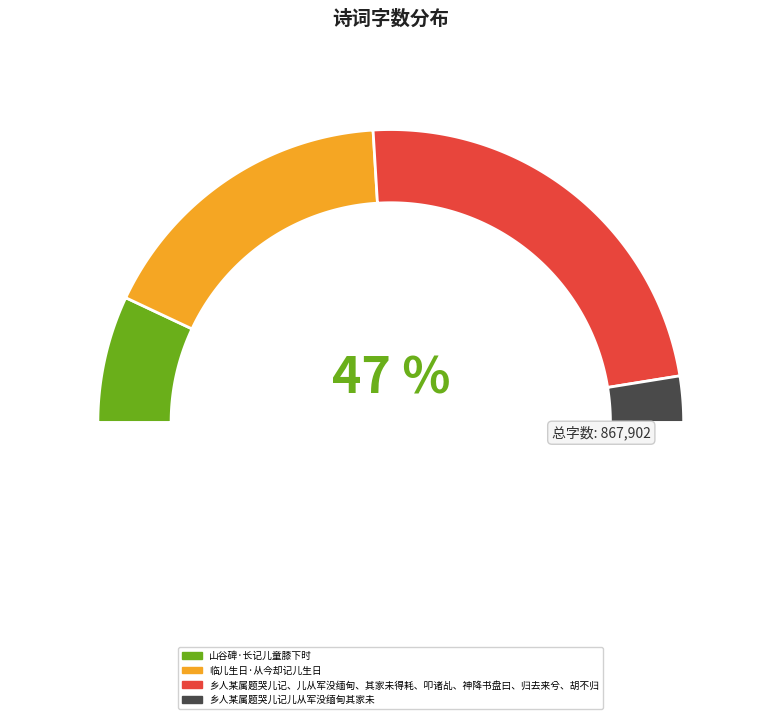

Which slice is the smallest?

乡人某属题哭儿记儿从军没缅甸其家未